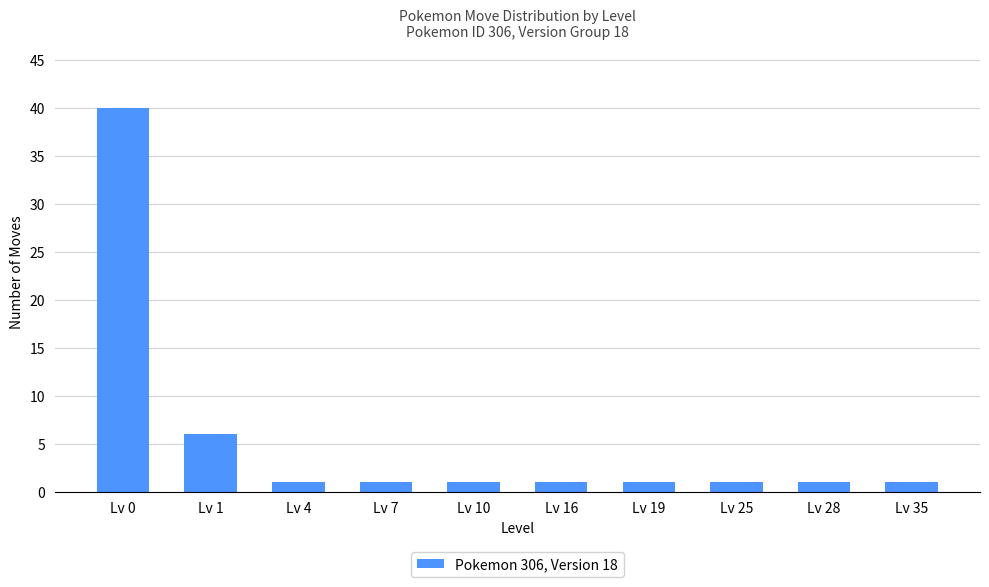

At which category does the chart reach its peak across all series?

Lv 0